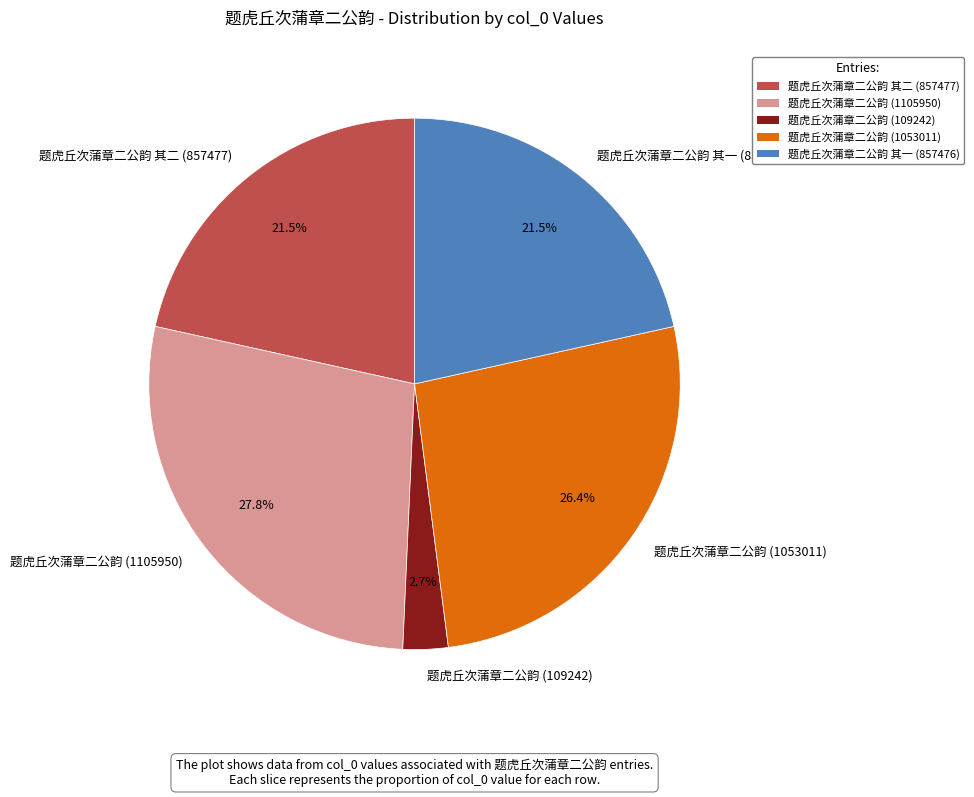

Which category has the biggest portion of the pie?

题虎丘次蒲章二公韵 (1105950)